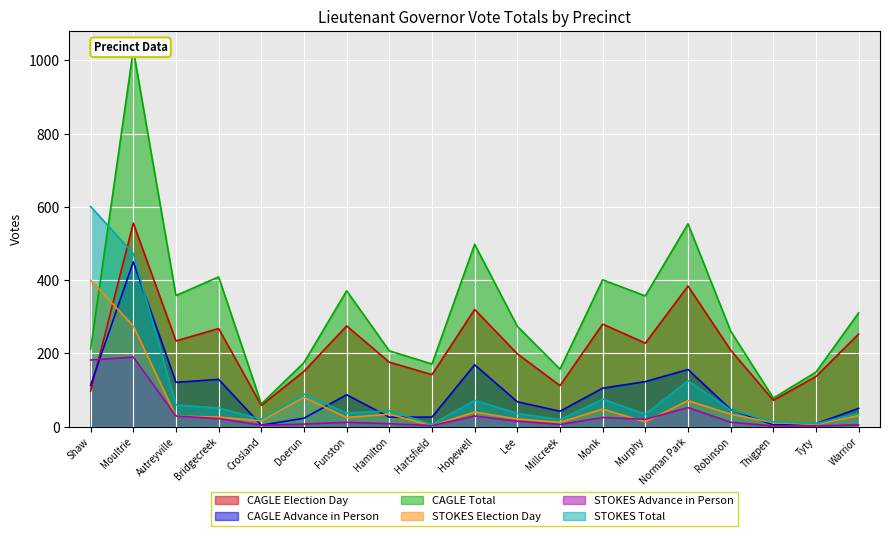

Is the value of CAGLE Election Day at Millcreek greater than the value of STOKES Election Day at Tyty?

Yes